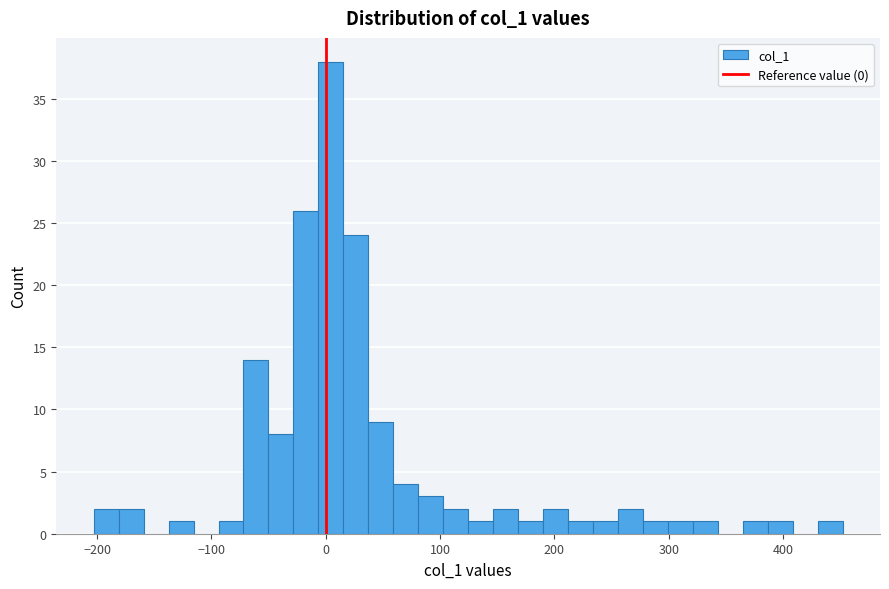

Around what value on the x-axis is the tallest bar? Give the approximate position of its centre, as read against the axis.

0